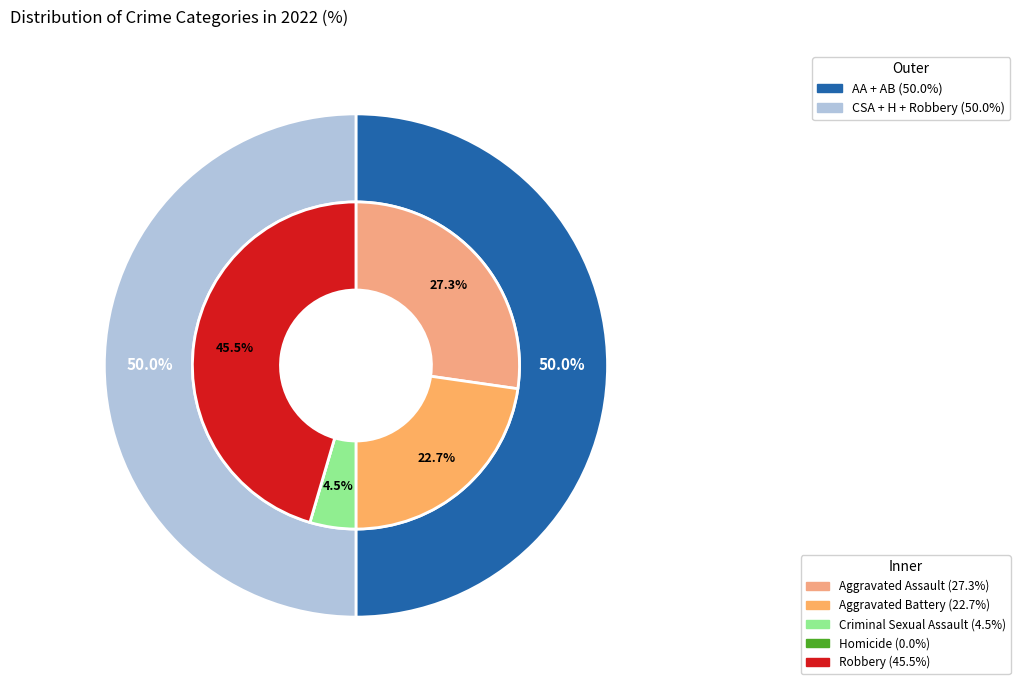

Which category has the smallest portion of the pie?

Homicide